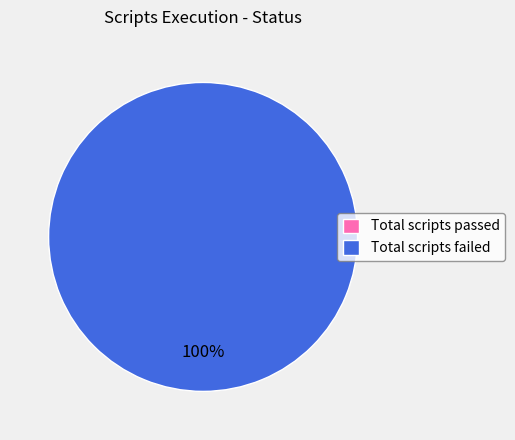

Combined, do Total scripts failed and Total scripts passed account for over 50%?

Yes